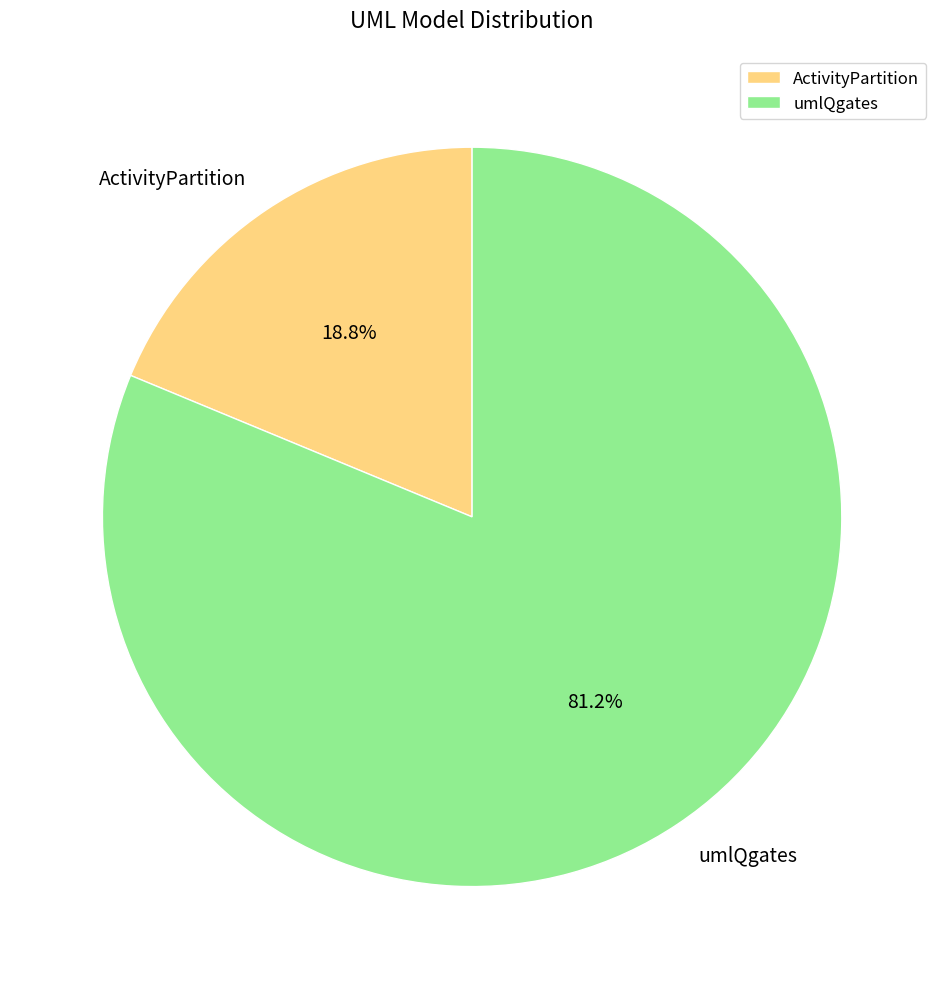

Which category has the biggest portion of the pie?

umlQgates